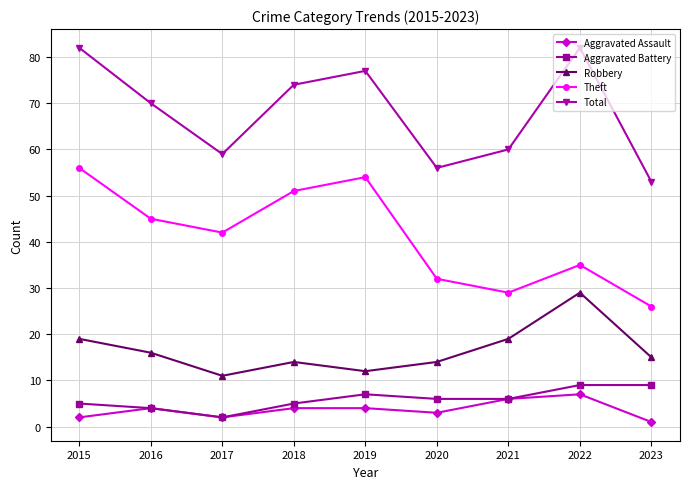

True or false: Aggravated Assault and Theft intersect in this chart.

False